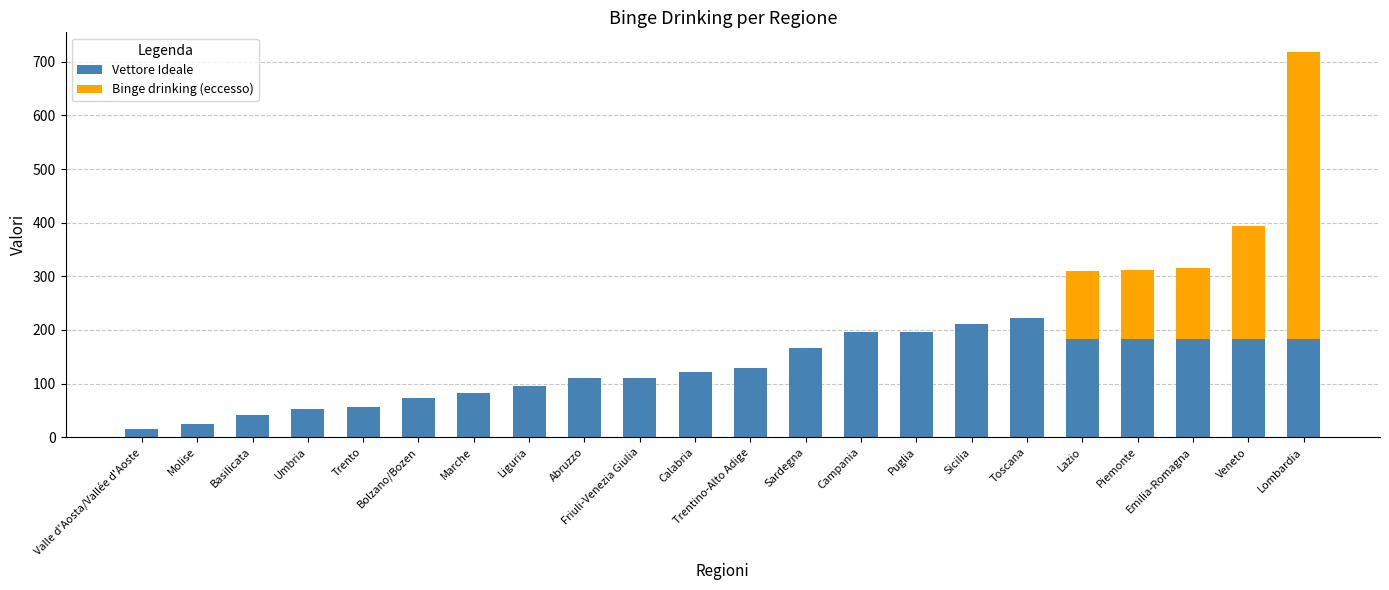

What is the highest value of the Vettore Ideale series?

223.0